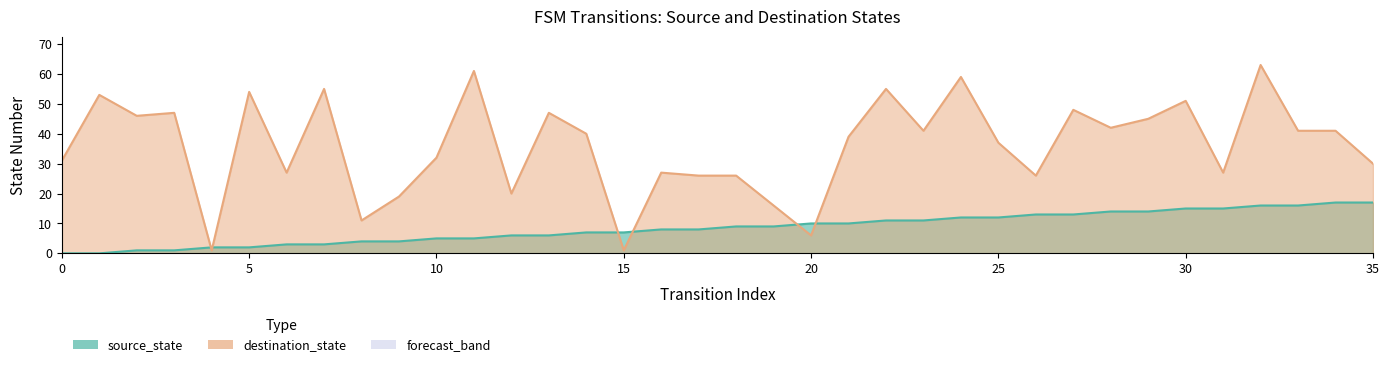

Which series changed the most between 11 and 12?

destination_state